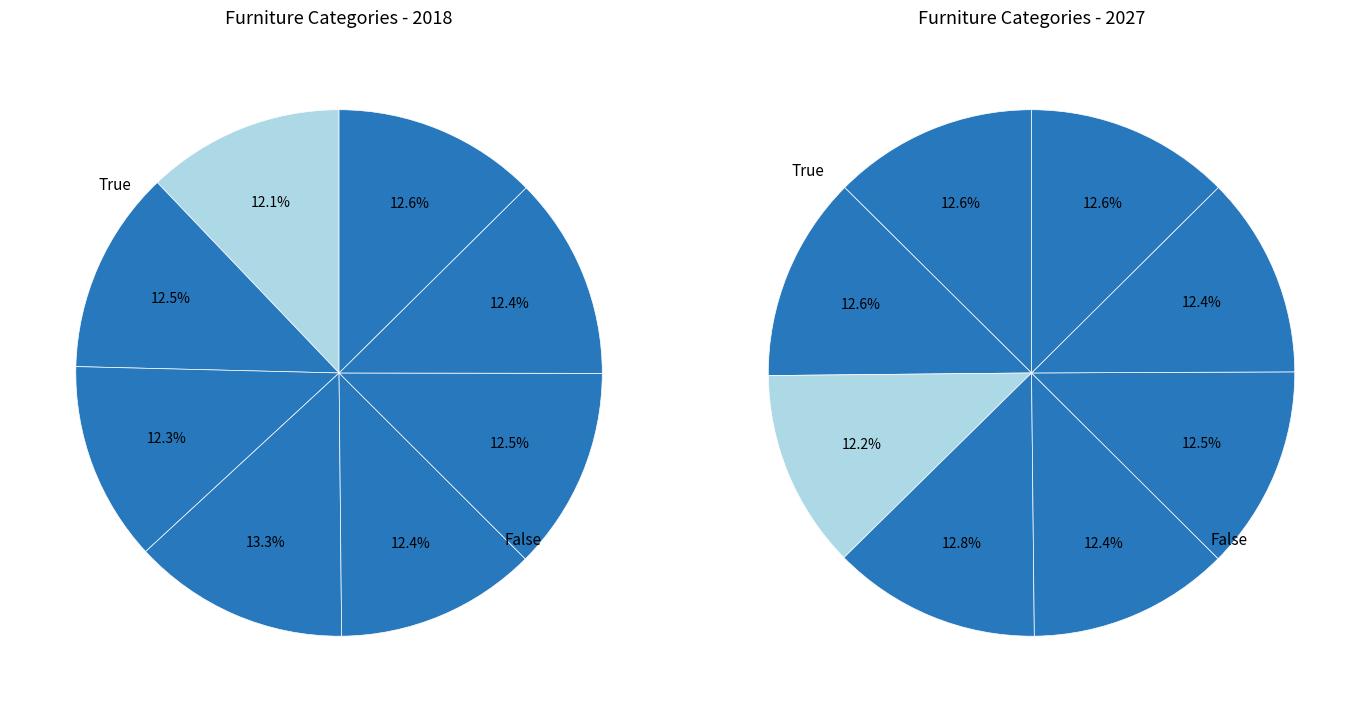

Is the sum of Total and Kitchen Furniture greater than half?

No